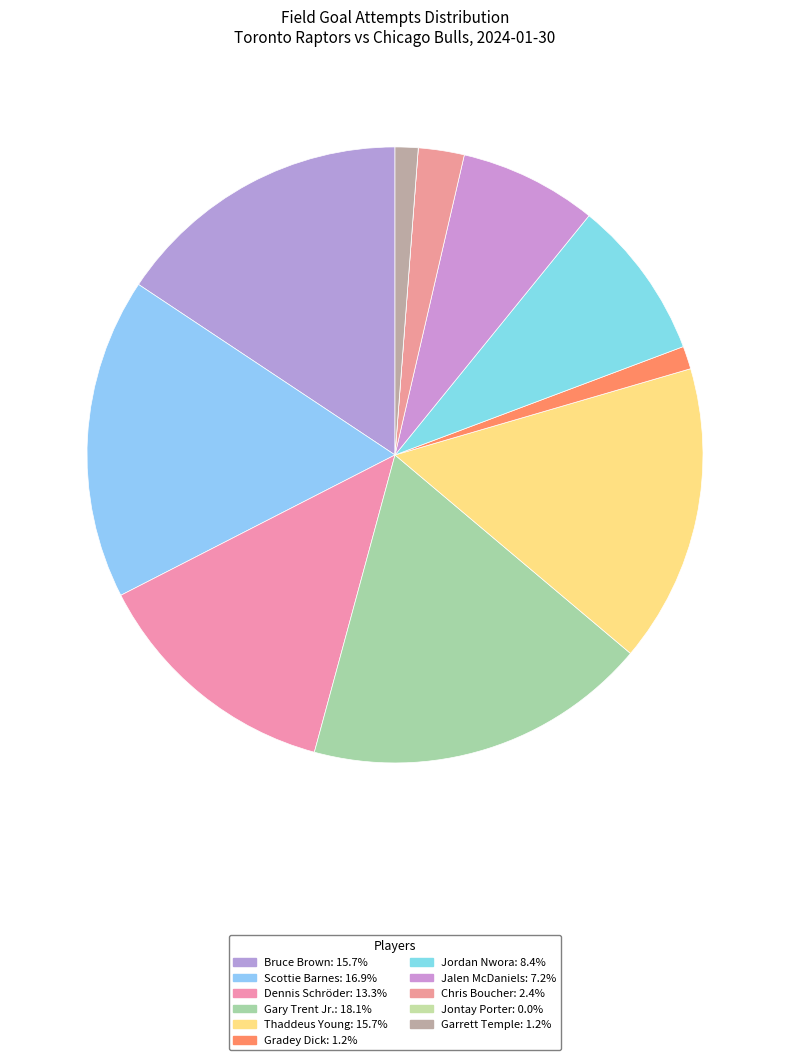

Is there a majority slice in this chart?

No